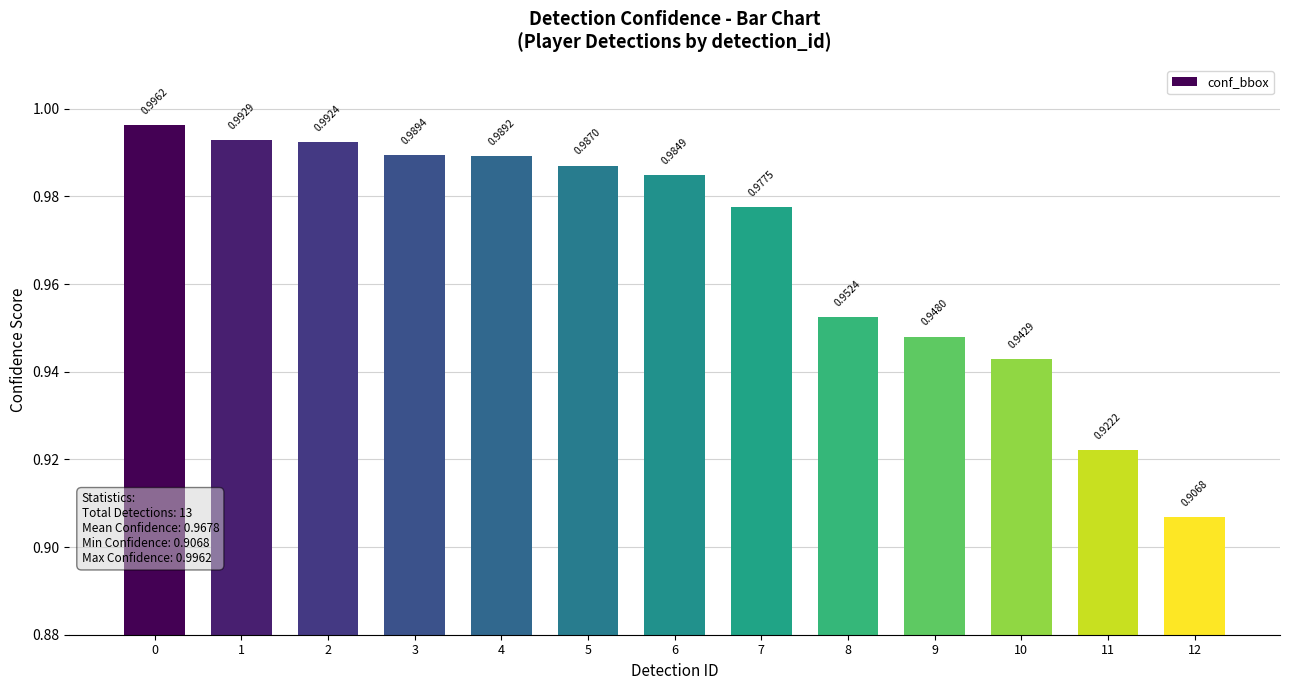

Rank the categories by value from highest to lowest.

0, 1, 2, 3, 4, 5, 6, 7, 8, 9, 10, 11, 12